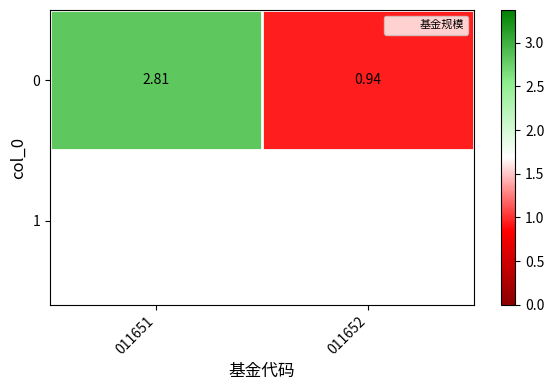

The chart shows a value of 0.9 at 011652. True or false?

True